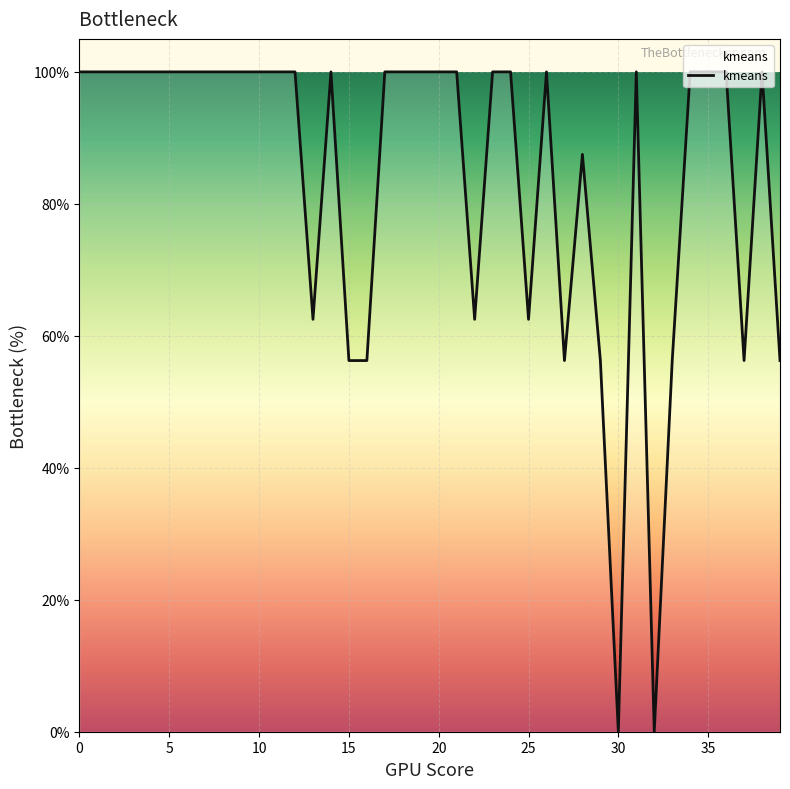

What is the difference between the maximum and minimum values?

100.0